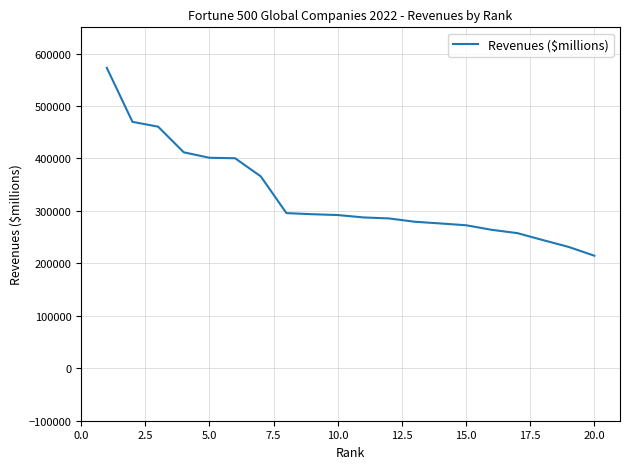

What is the maximum value shown in the chart?

572754.0